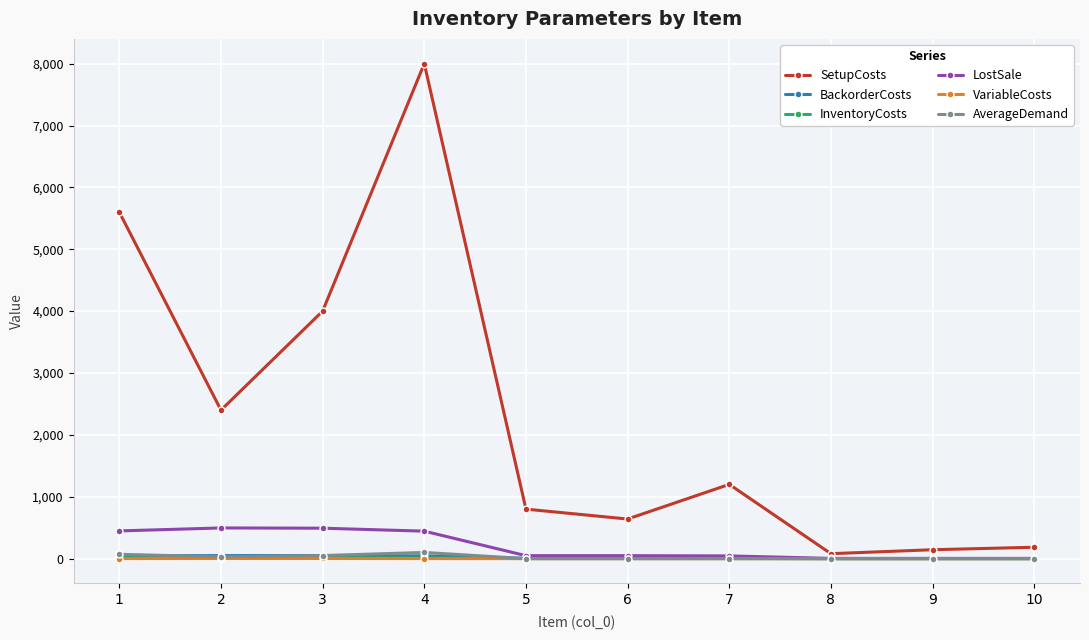

What is the sum of all InventoryCosts values?

50.8